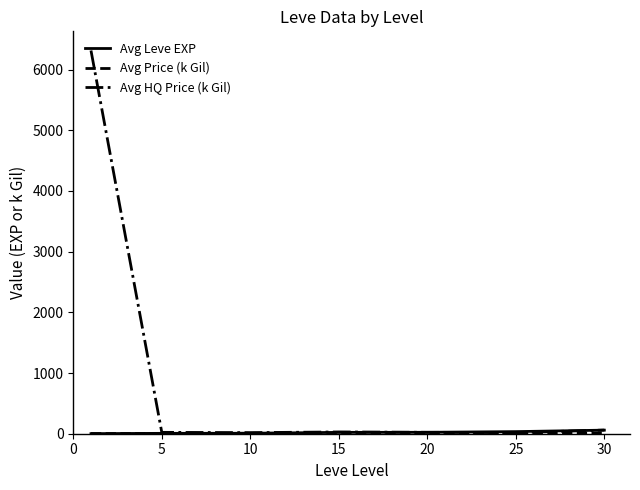

Which series has the largest total across all categories?

Avg HQ Price (k Gil)